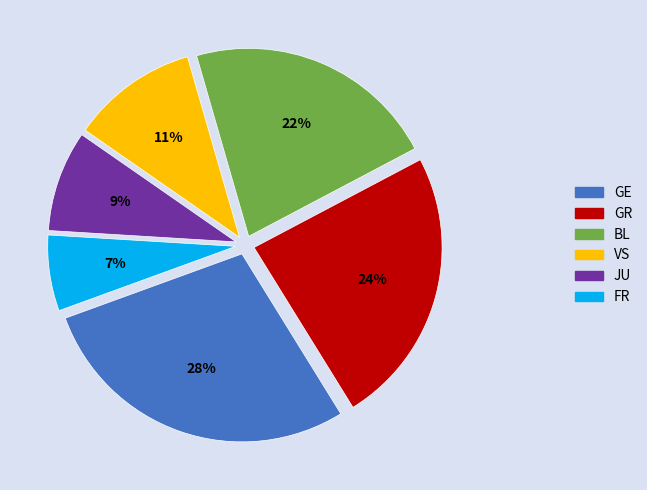

Which slice is the smallest?

FR